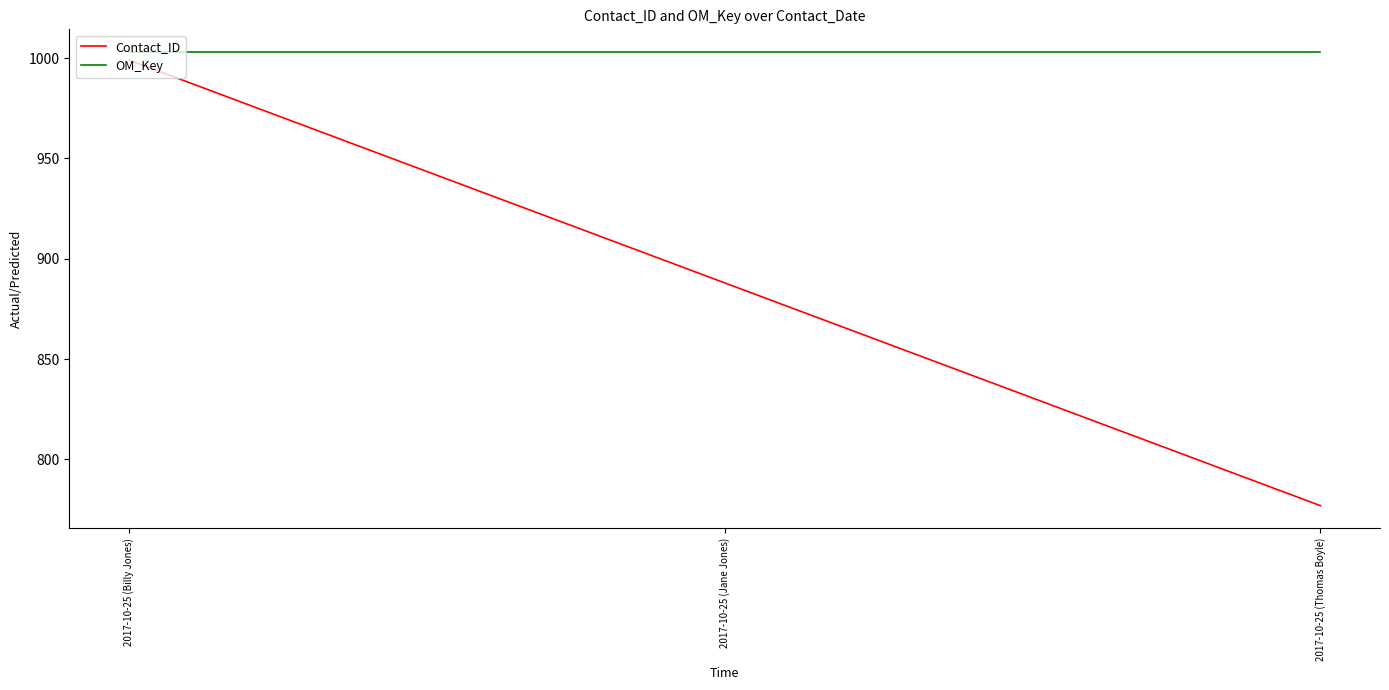

Reading left to right, transcribe all the data shown in this chart.

Contact_ID: 2017-10-25 (Billy Jones)=999	2017-10-25 (Jane Jones)=888	2017-10-25 (Thomas Boyle)=777
OM_Key: 2017-10-25 (Billy Jones)=1003	2017-10-25 (Jane Jones)=1003	2017-10-25 (Thomas Boyle)=1003